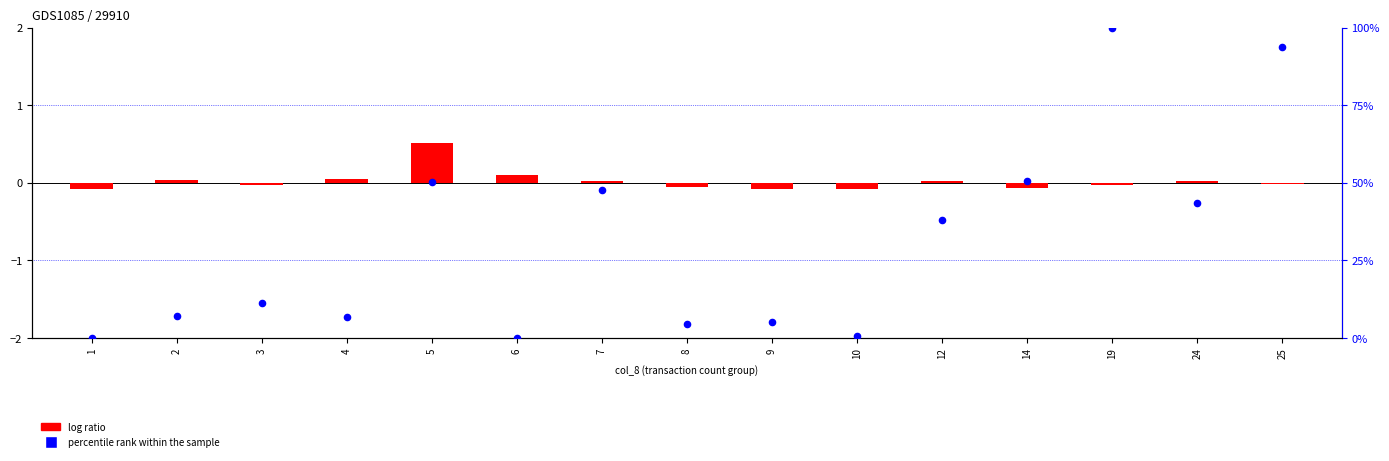

What are all the series names shown in the legend?

log ratio, percentile rank within the sample